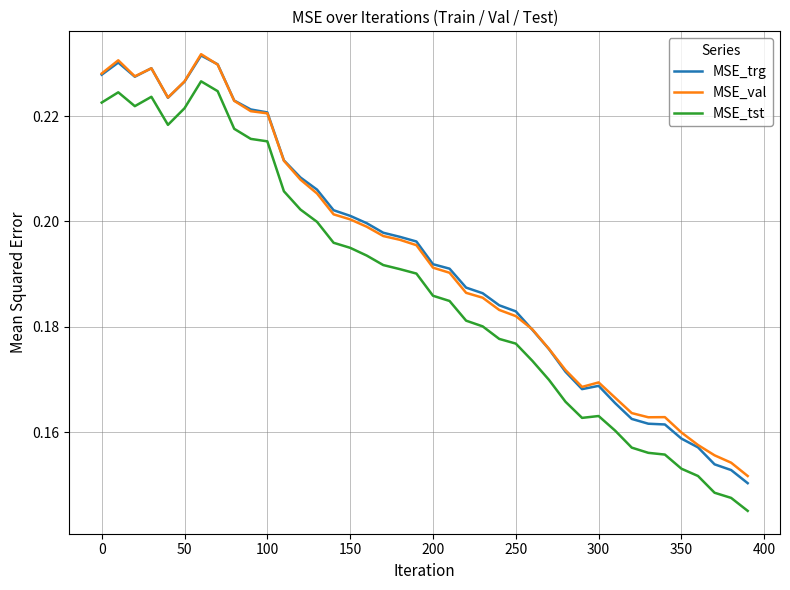

True or false: MSE_tst and MSE_val intersect in this chart.

False